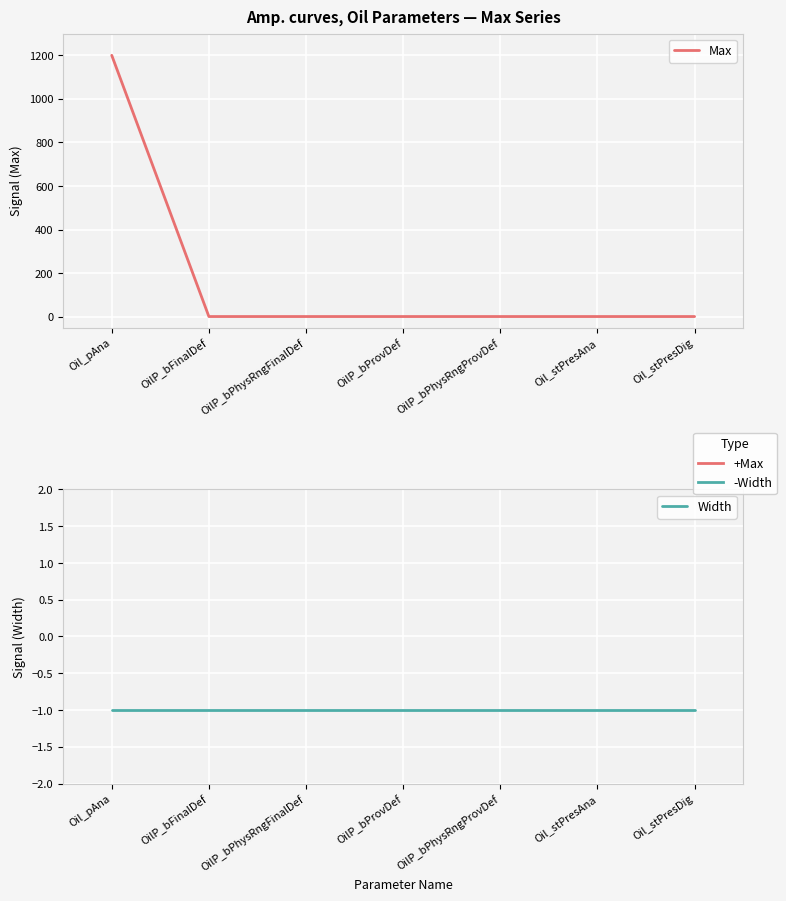

True or false: Max and Width intersect in this chart.

False